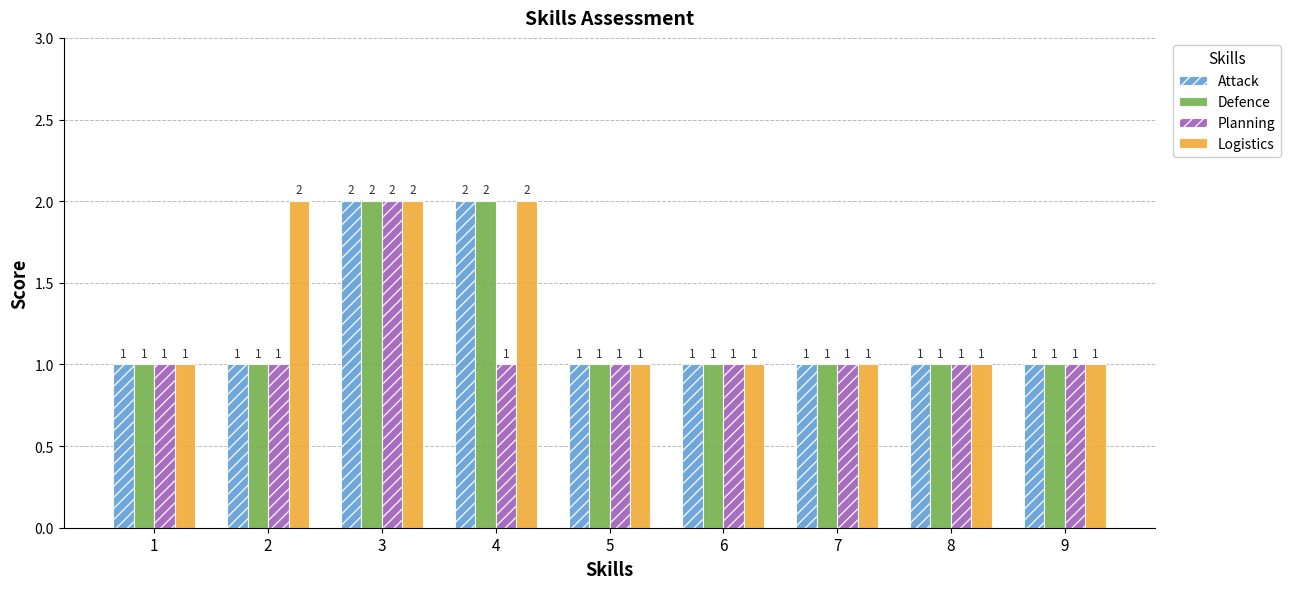

Which series has the largest total across all categories?

Logistics